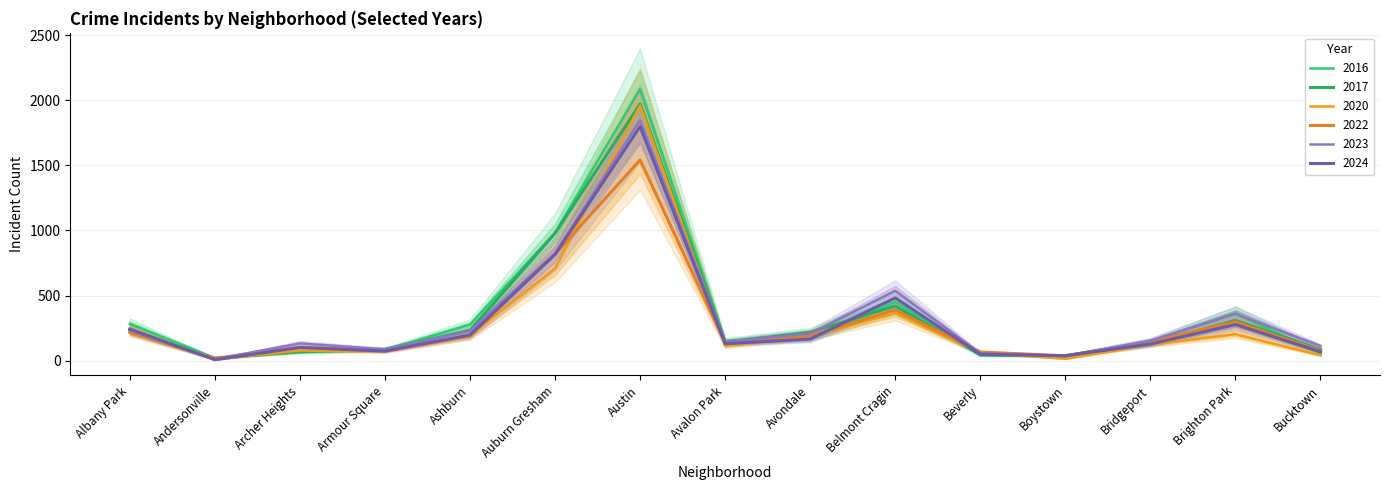

Read the 2023 value at Boystown, to the nearest 50.

50